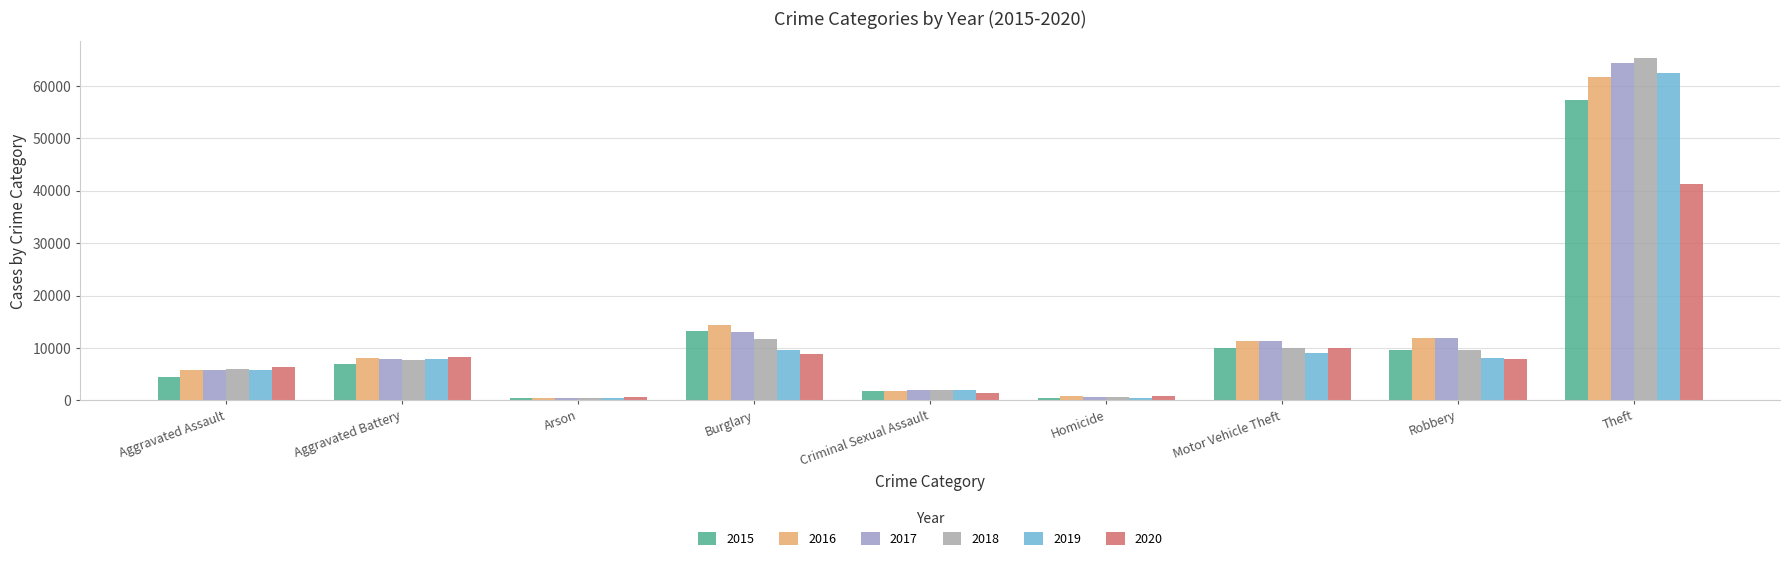

Which series has the largest range (max minus min)?

2018